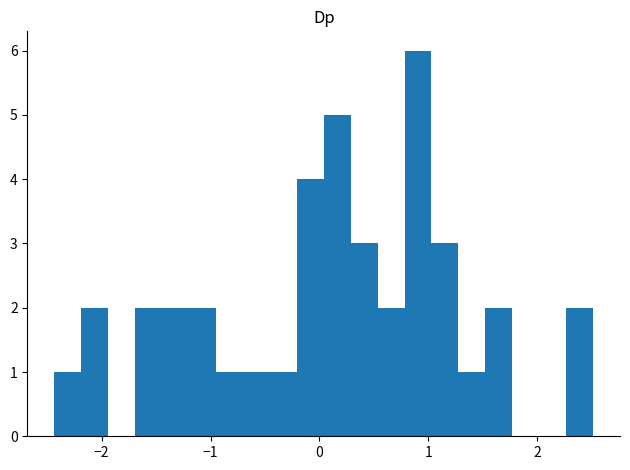

Around what value on the x-axis is the tallest bar? Give the approximate position of its centre, as read against the axis.

0.9